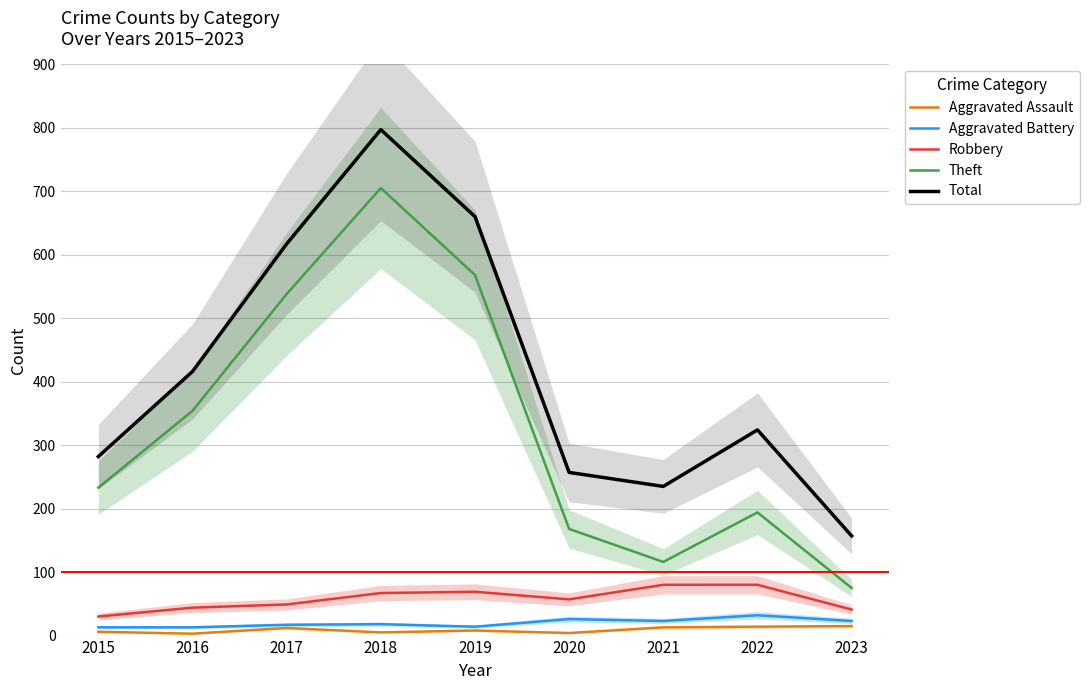

List the labels in order of Theft value, largest first.

2018, 2019, 2017, 2016, 2015, 2022, 2020, 2021, 2023